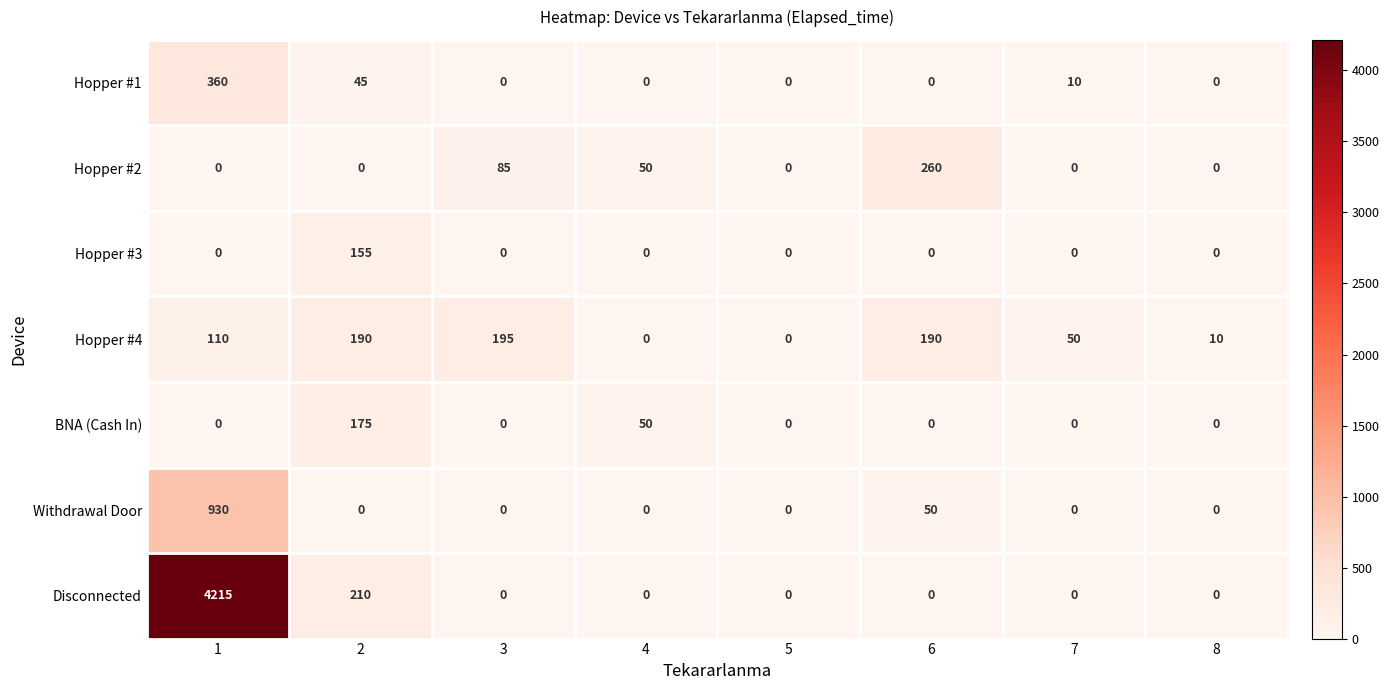

What is the approximate value of Hopper #2 at 6, to the nearest 5?

260